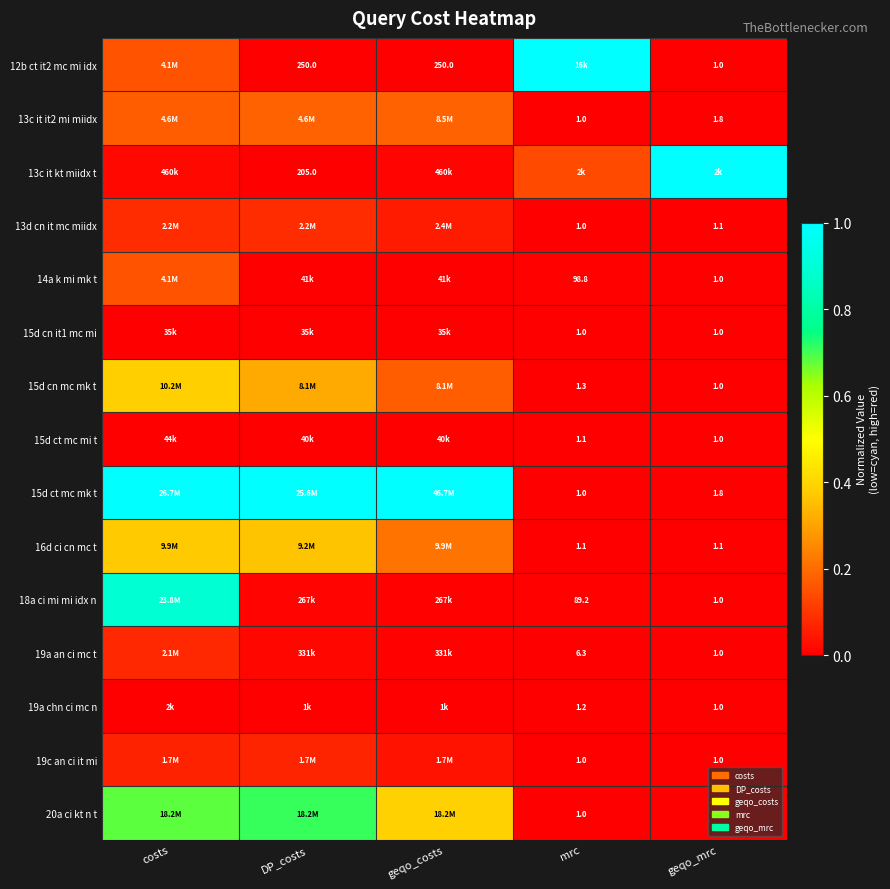

Is the value of 12b ct it2 mc mi idx at geqo_costs greater than the value of 15d cn mc mk t at mrc?

Yes